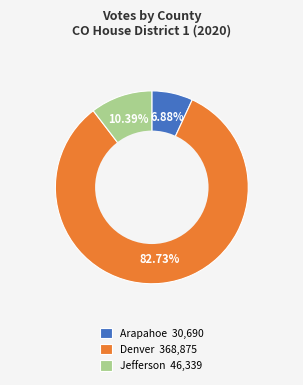

Rank the categories by value from highest to lowest.

Denver, Jefferson, Arapahoe